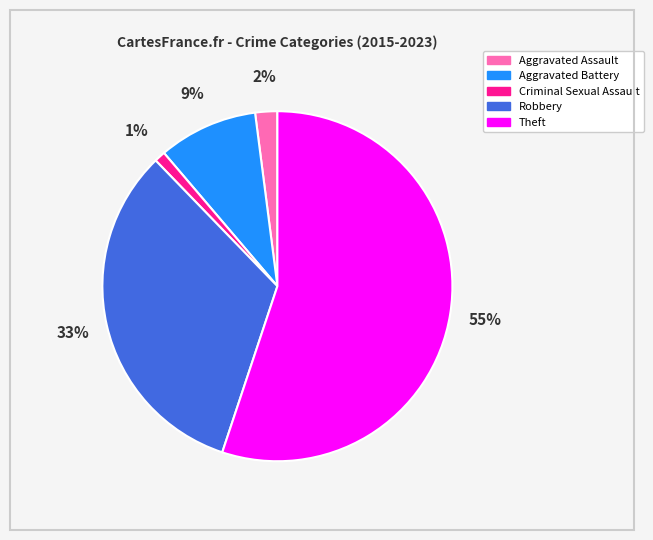

To the nearest percent, what is the average slice percentage?

20%